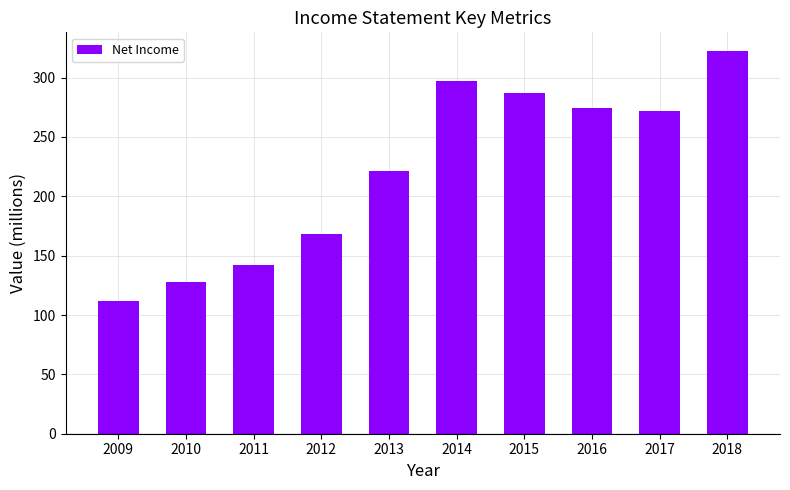

What is the difference between the values at 2009 and 2011?

30